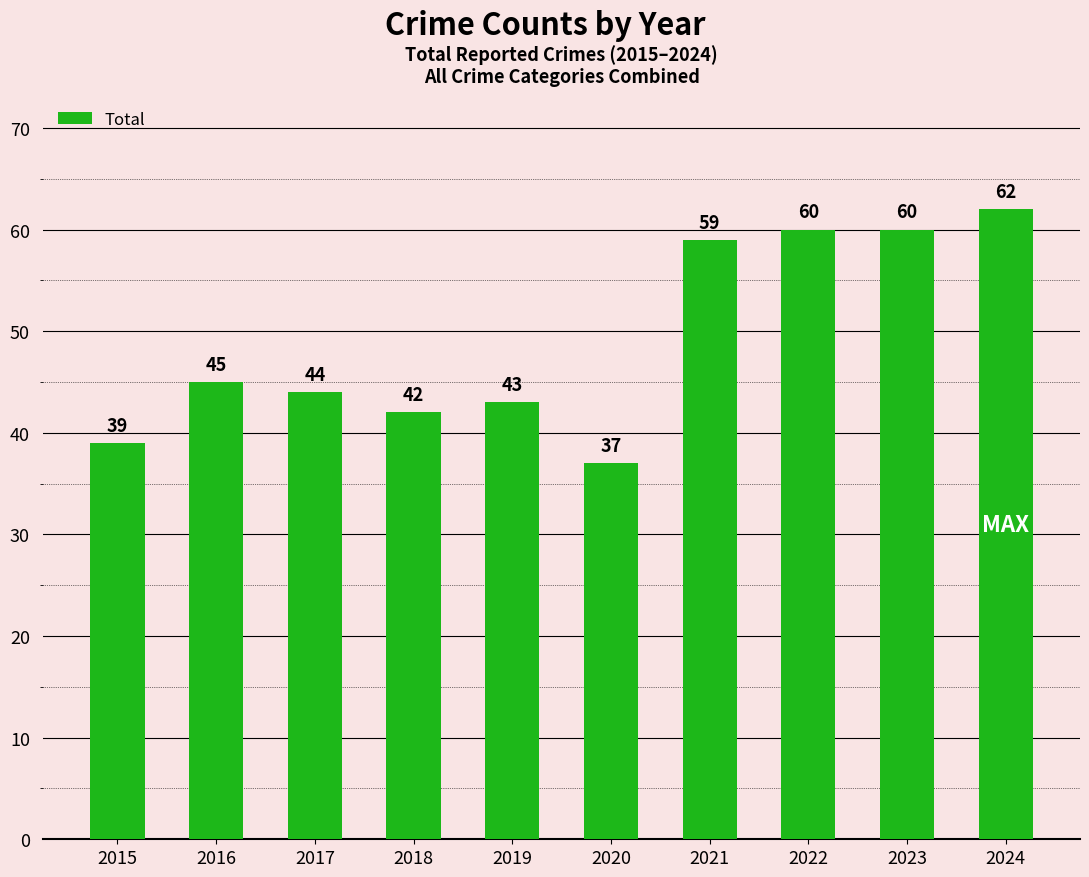

What is the change in value from 2019 to 2023?

+17